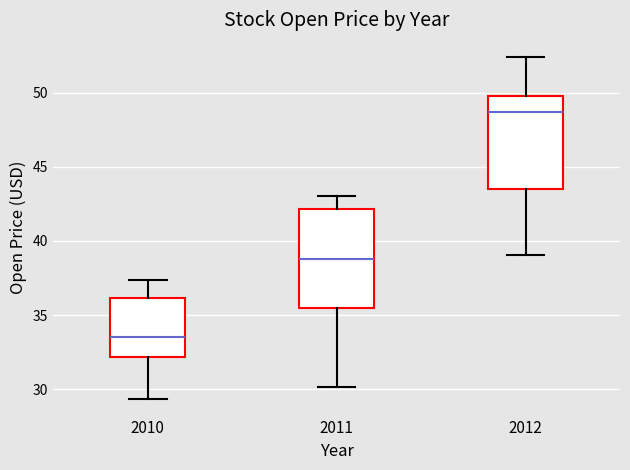

Which box has the lowest median line?

2010